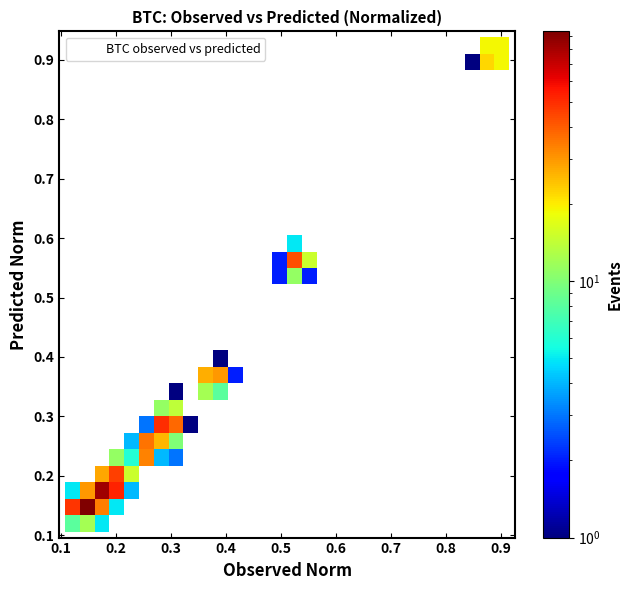

What is the range of Y values (max minus min)?

0.8